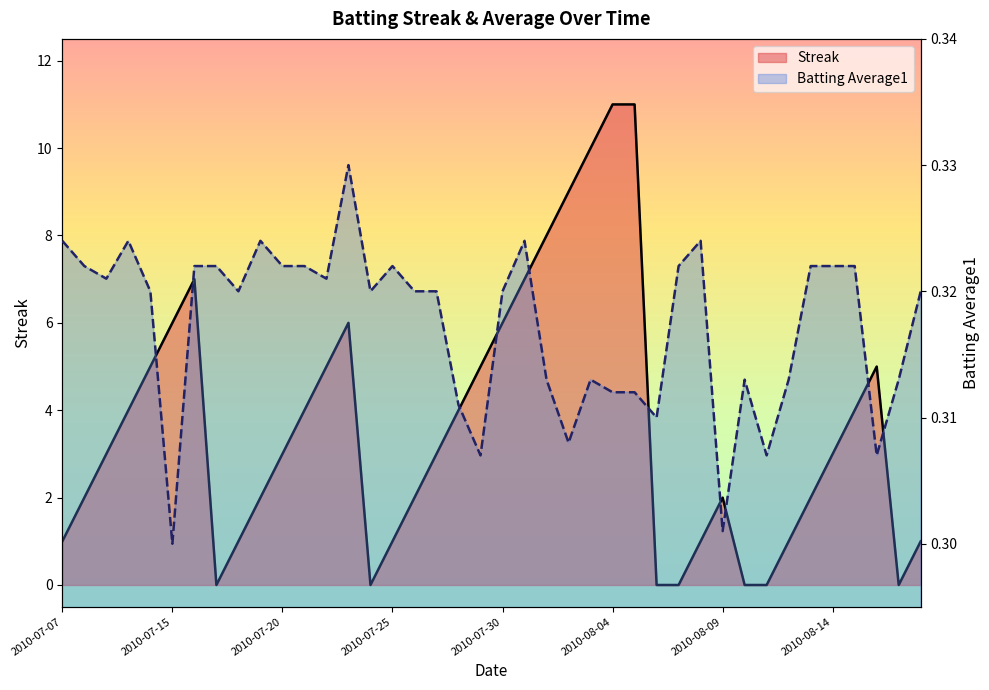

Which series ends up on top after the final intersection of Batting Average1 and Streak?

Streak